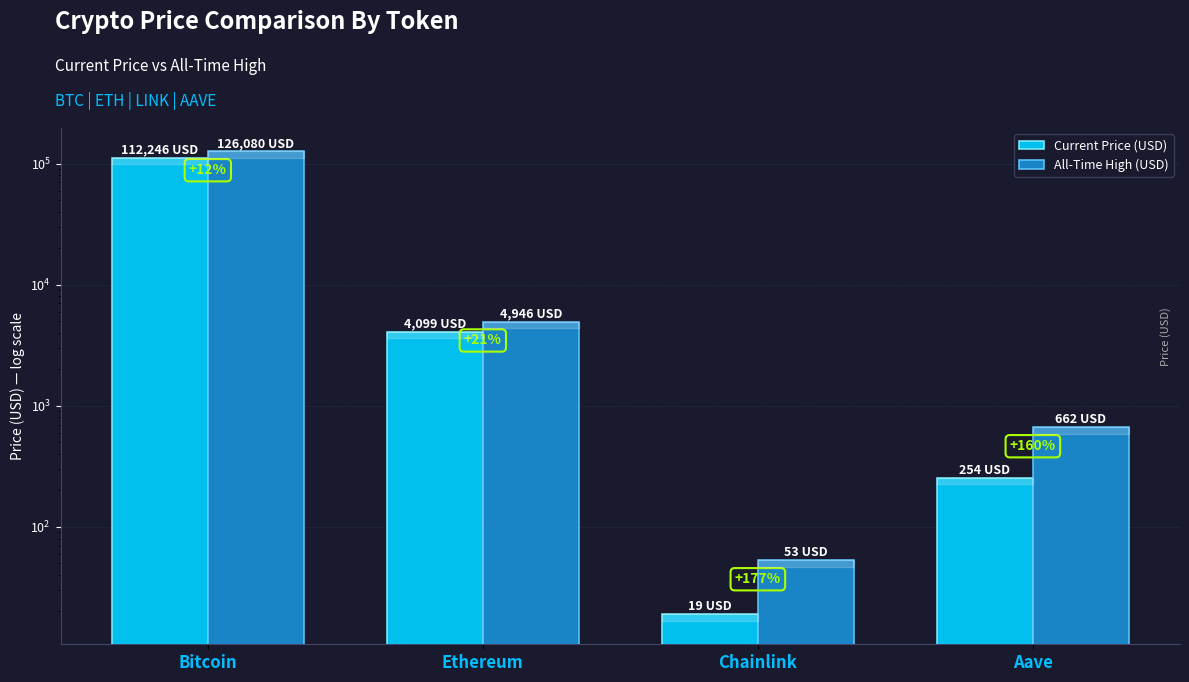

How many categories are shown in the chart?

4